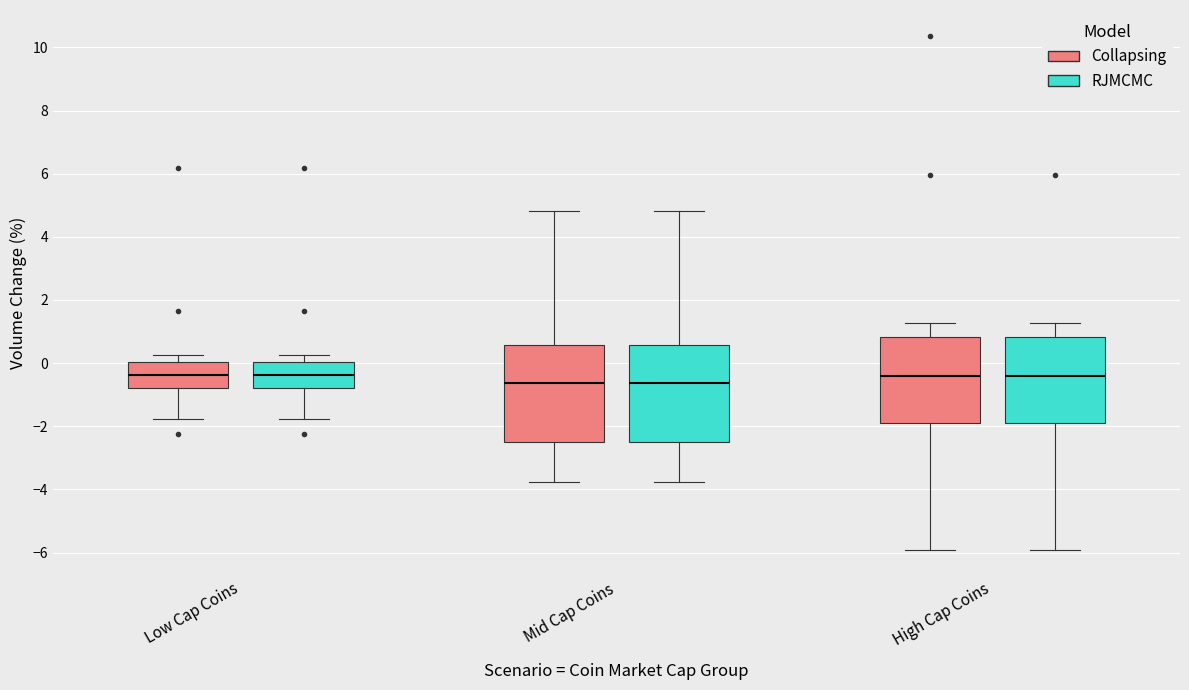

Where does the upper whisker of the box for Mid Cap Coins (RJMCMC) end on the y-axis? The values are not printed on the chart, so give them approximately, as read against the axis.

4.8